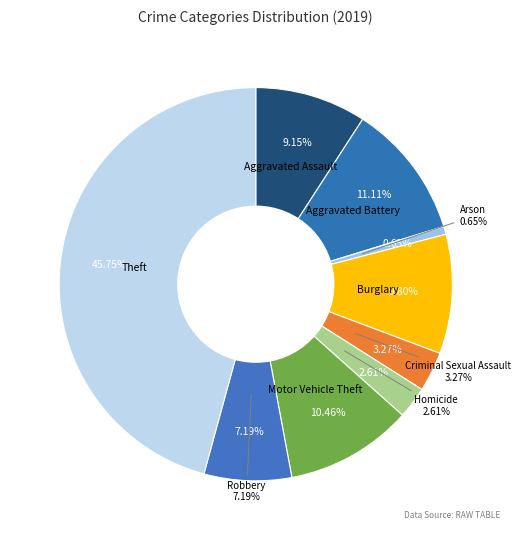

Is Aggravated Battery the majority of the pie?

No